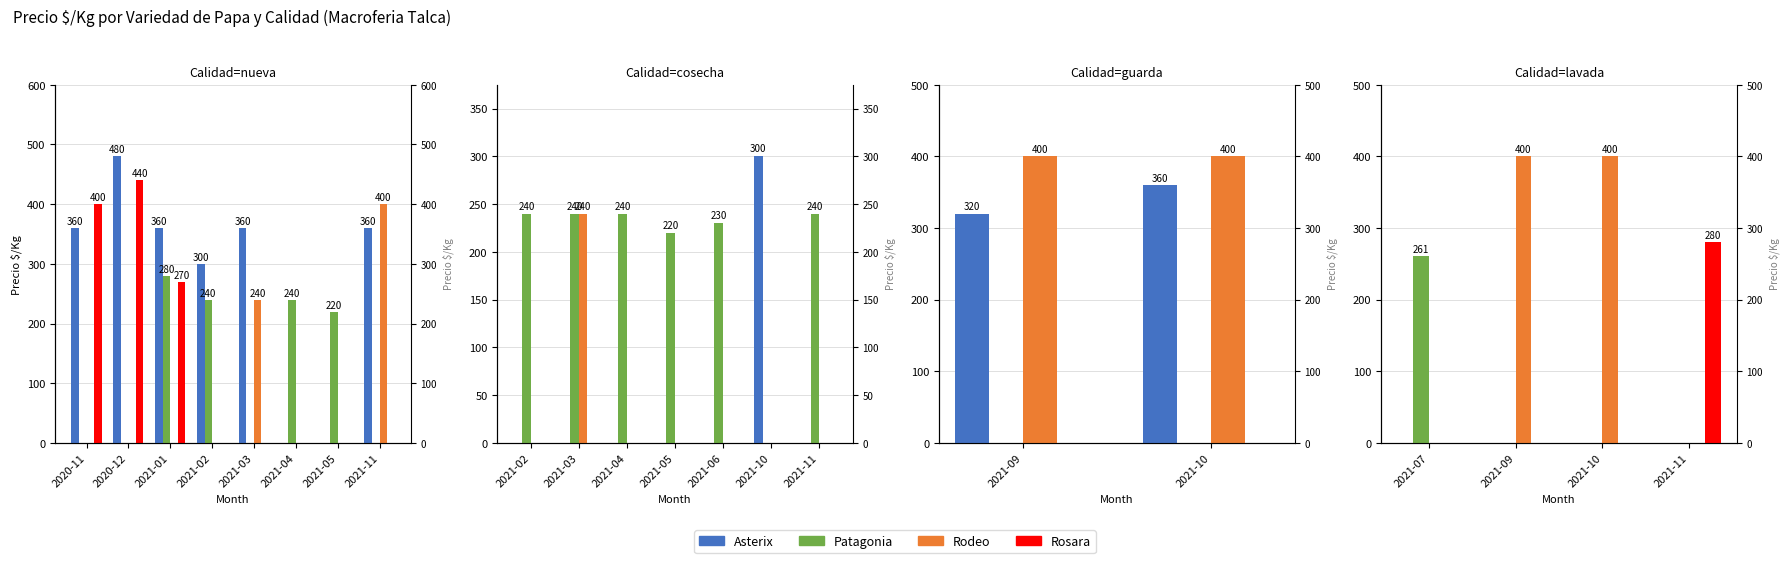

True or false: Rosara has a value of 100 at 2021-09.

False